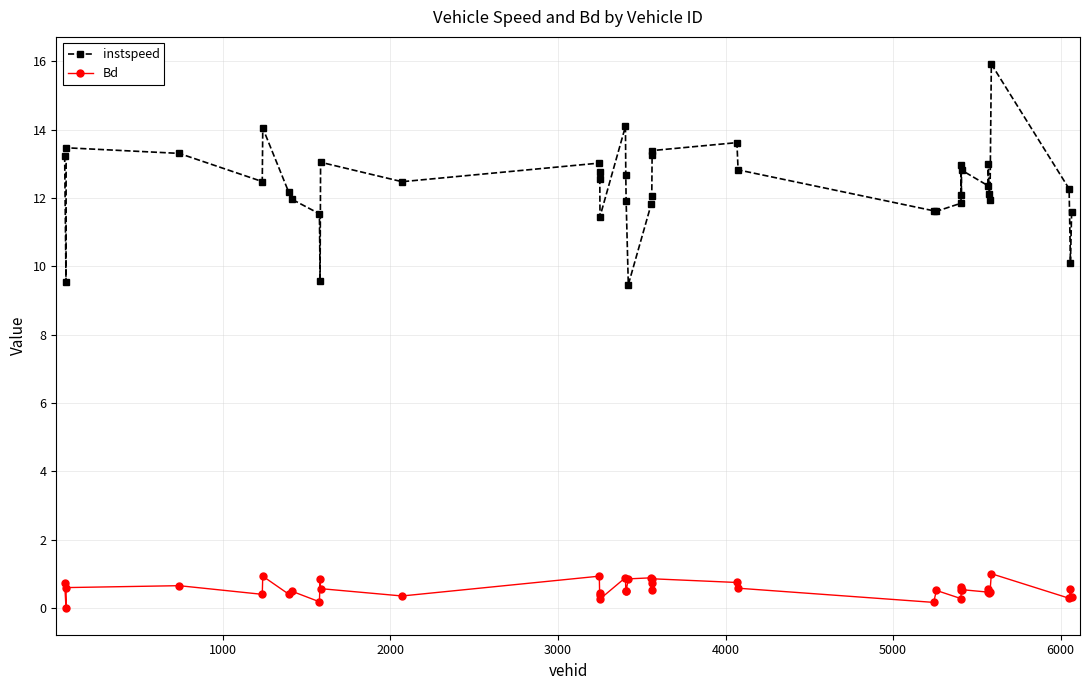

What are all the series names shown in the legend?

instspeed, Bd